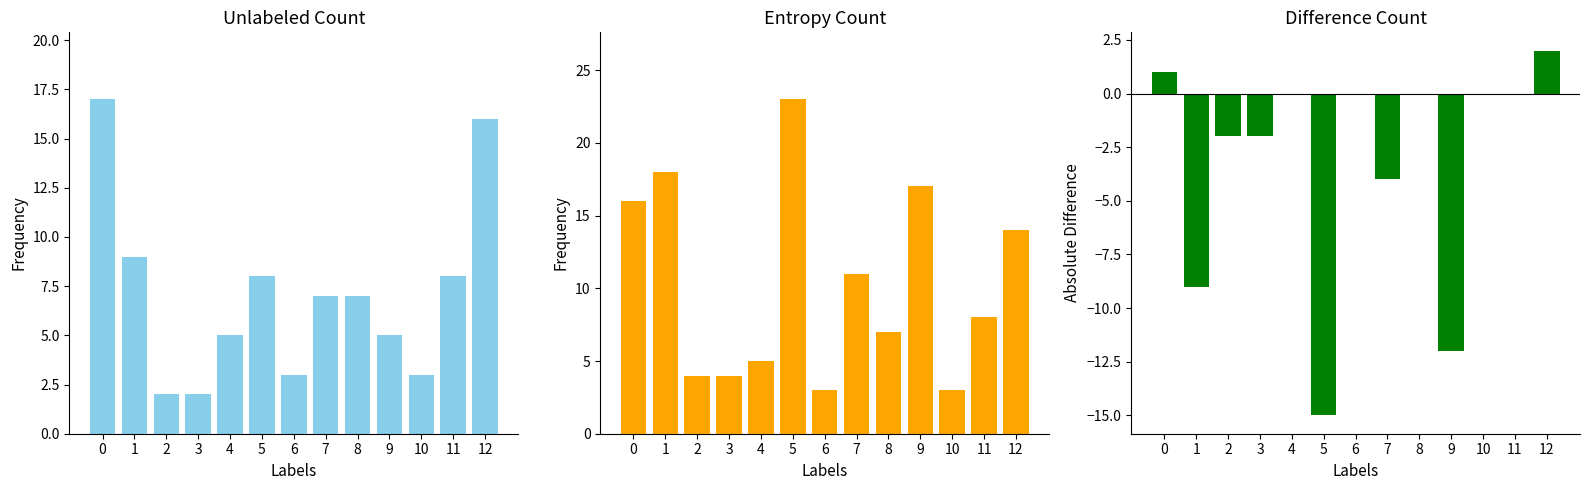

Is the value of Unlabeled Count at 2 greater than the value of Difference Count at 10?

Yes